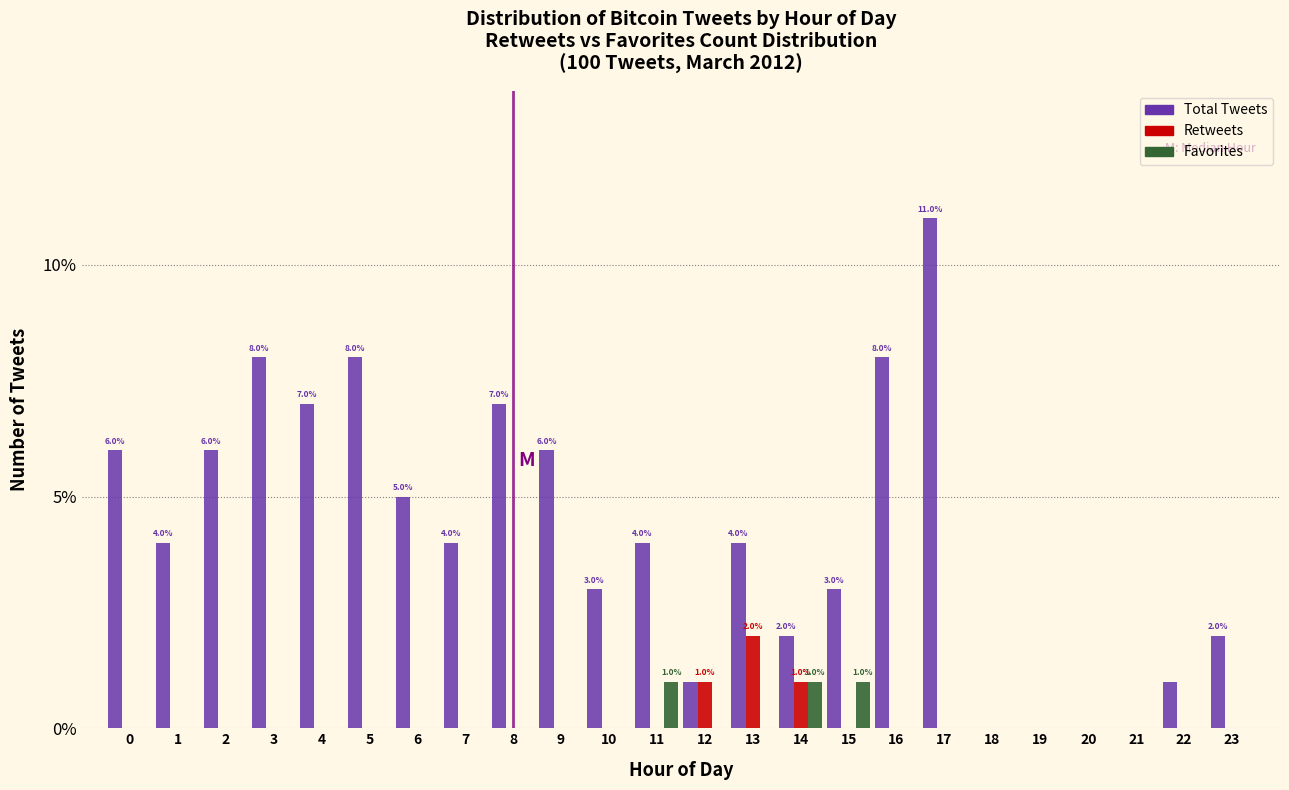

What is the sum of all Favorites values?

3.0